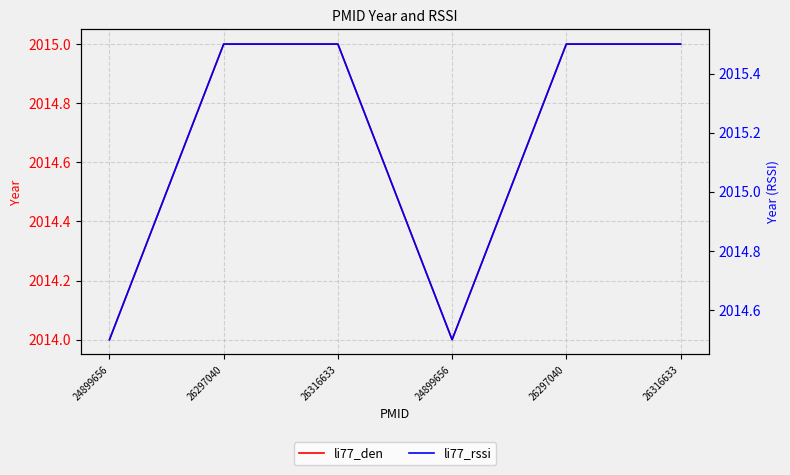

At which category is the sum across all series the highest?

26297040